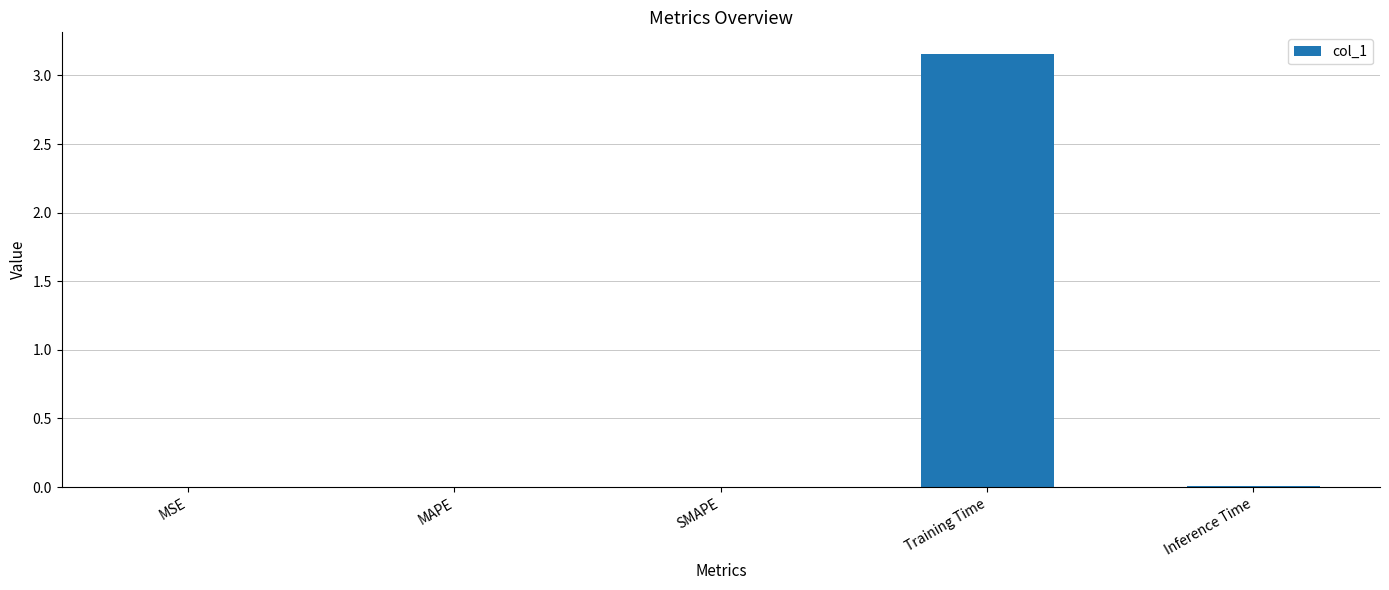

True or false: the data shows 0.0 at MSE.

True